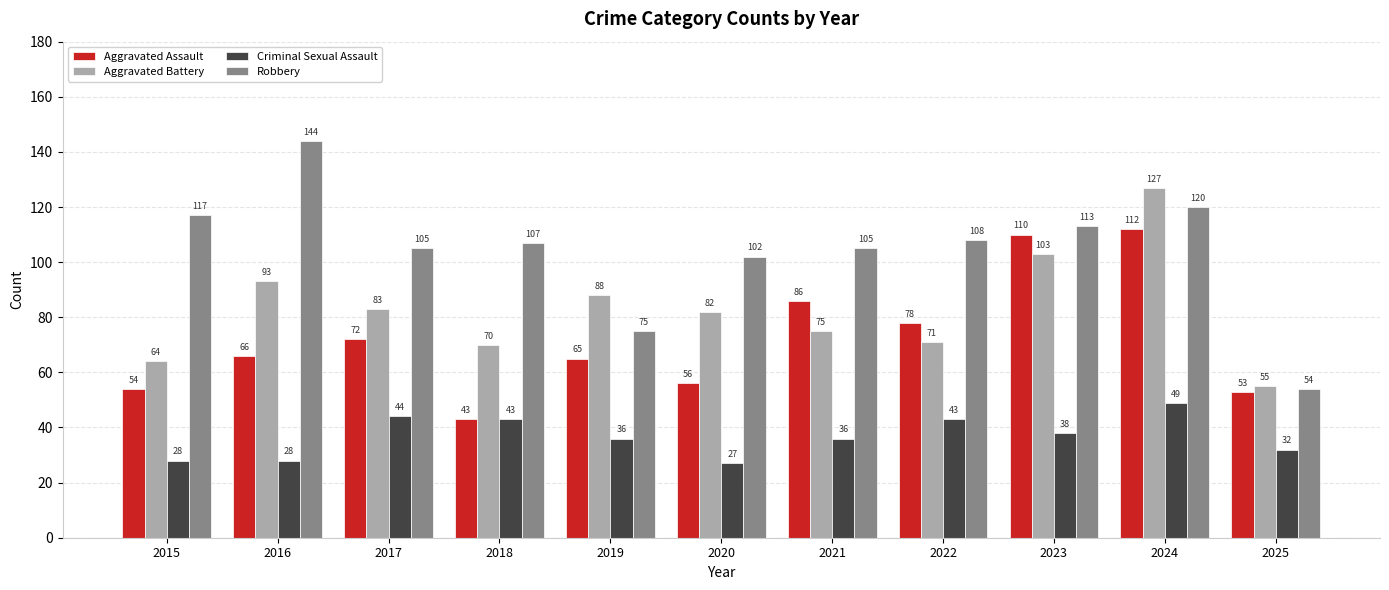

Which series has the widest spread of values?

Robbery